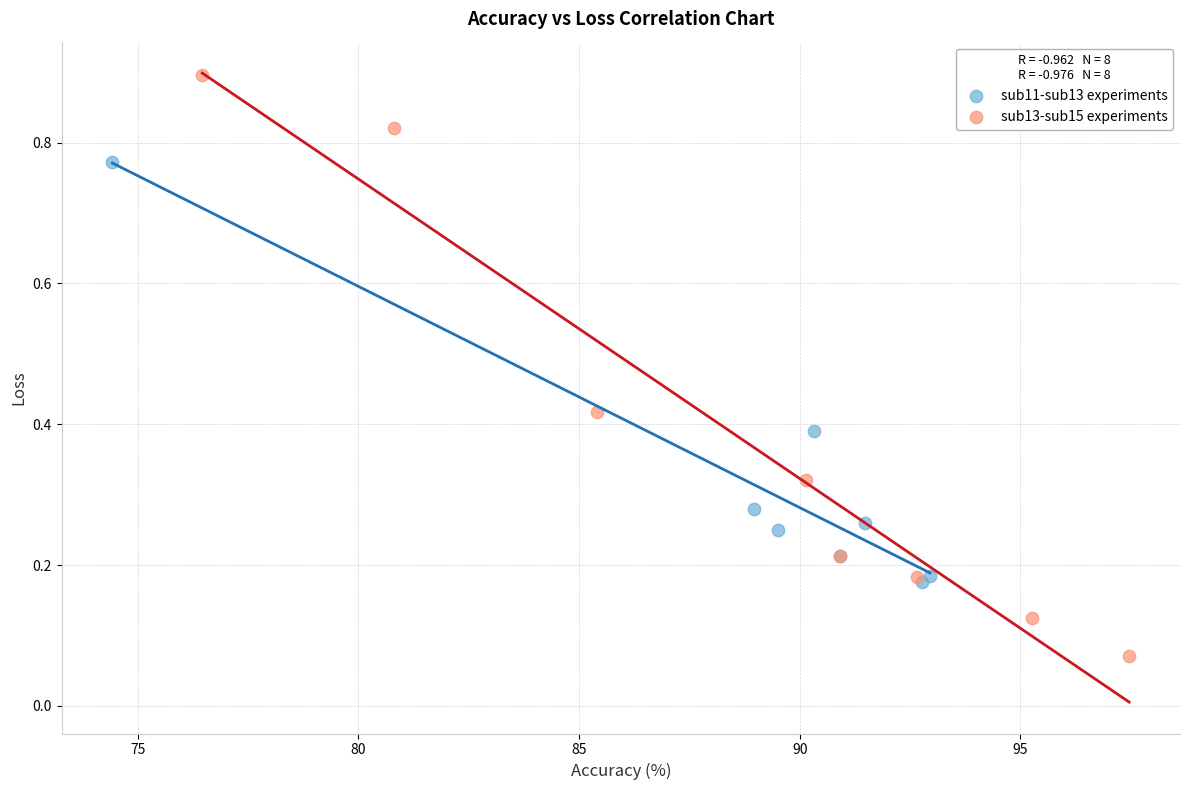

Which series reaches the maximum Y coordinate?

sub13-sub15 experiments